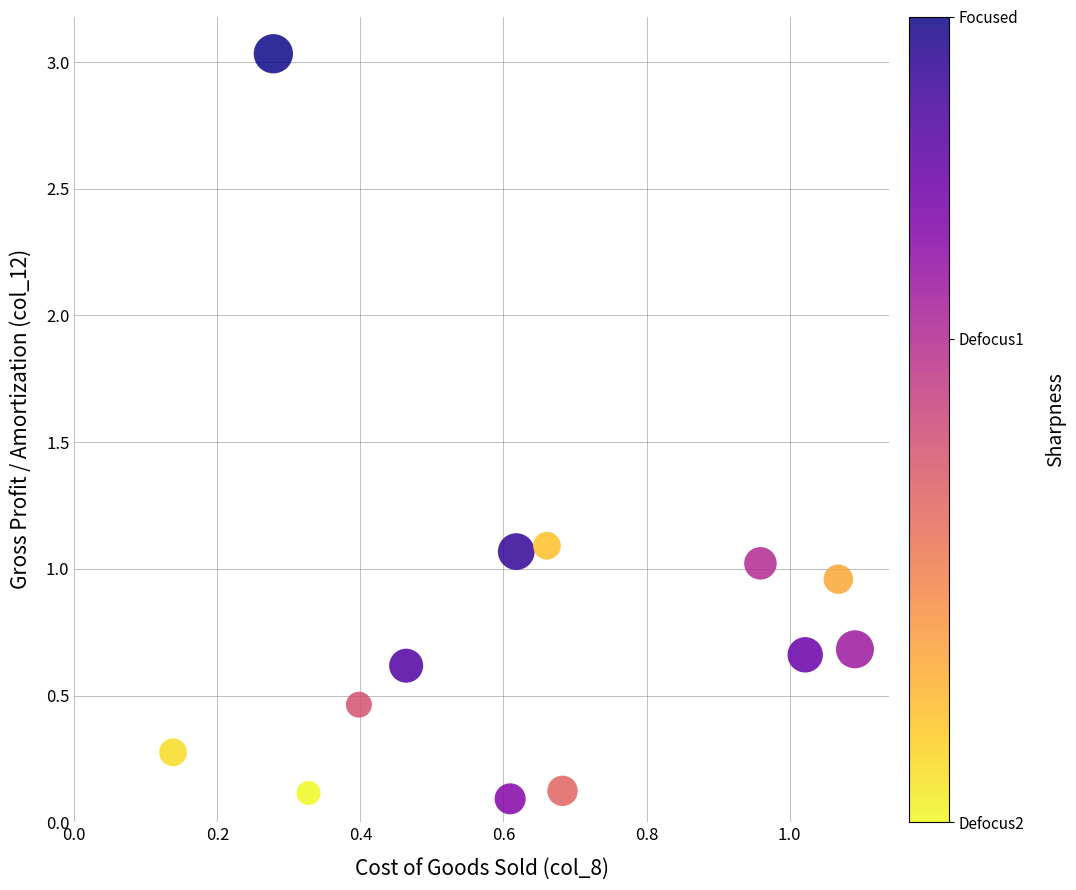

What is the range of Y values (max minus min)?

2.9